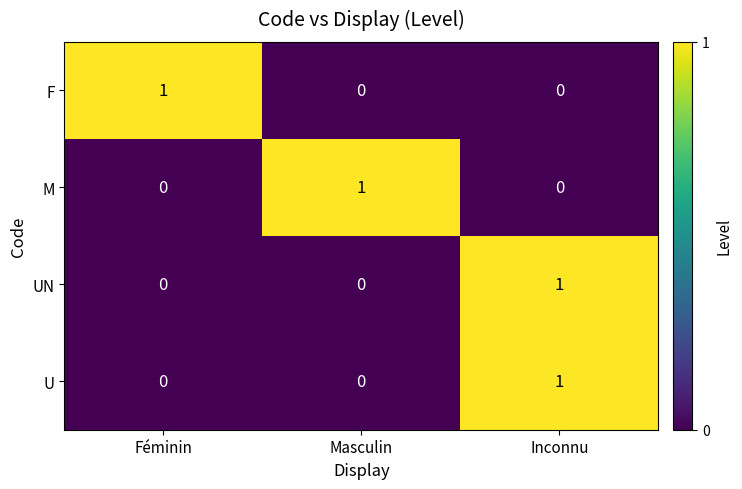

At how many categories does at least one series exceed 0?

3